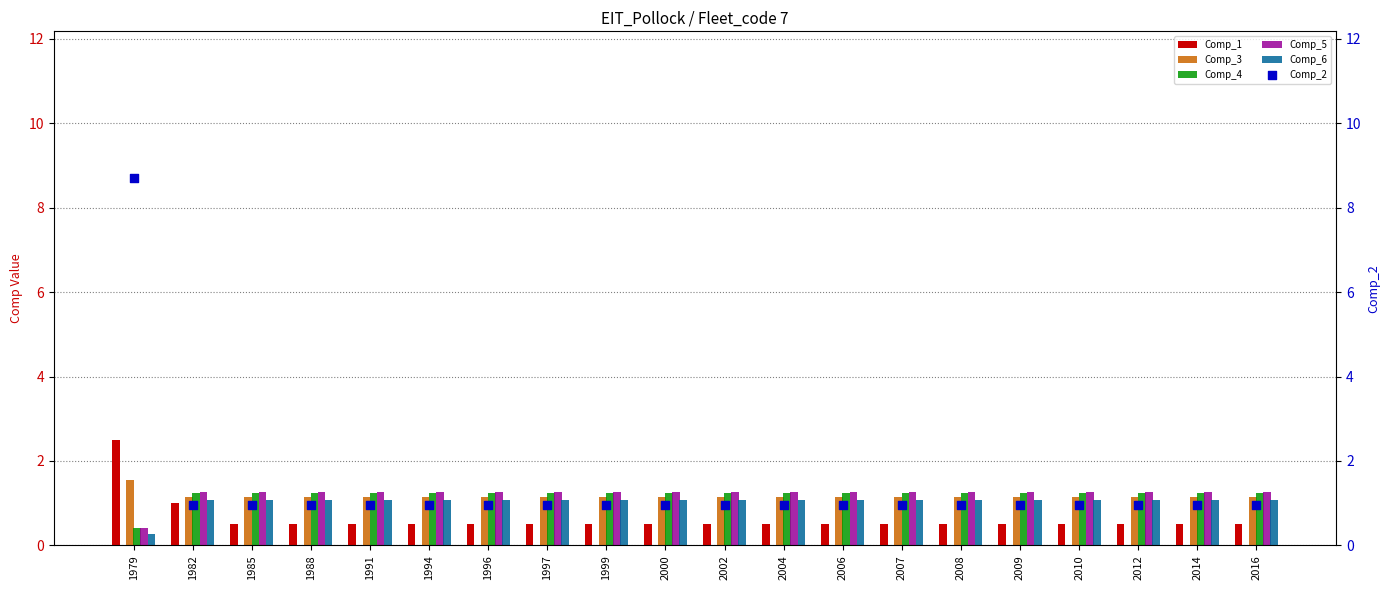

What is the total value across all series at 1985?

6.2